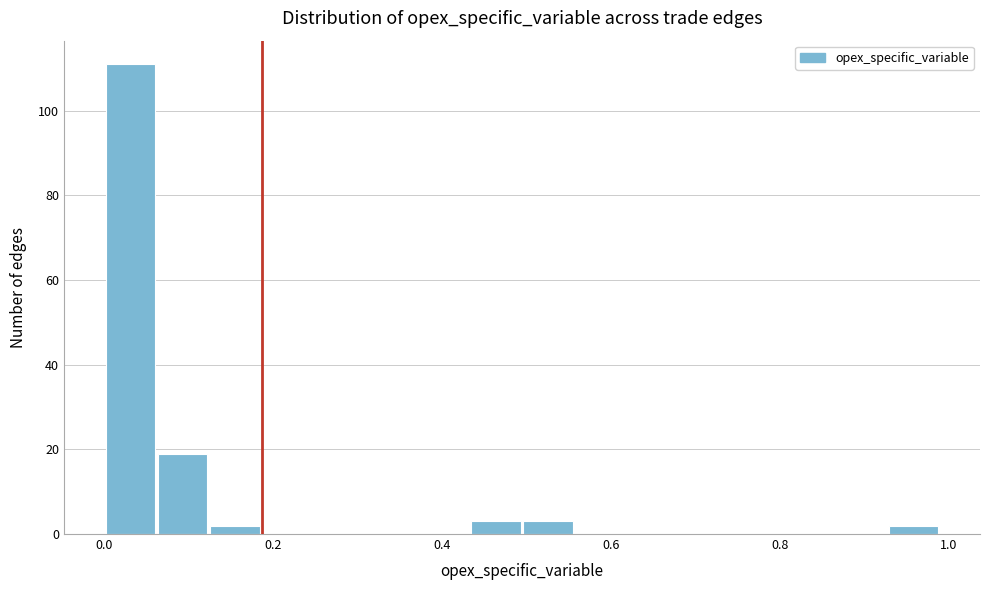

Around what value on the x-axis is the tallest bar? Give the approximate position of its centre, as read against the axis.

0.04